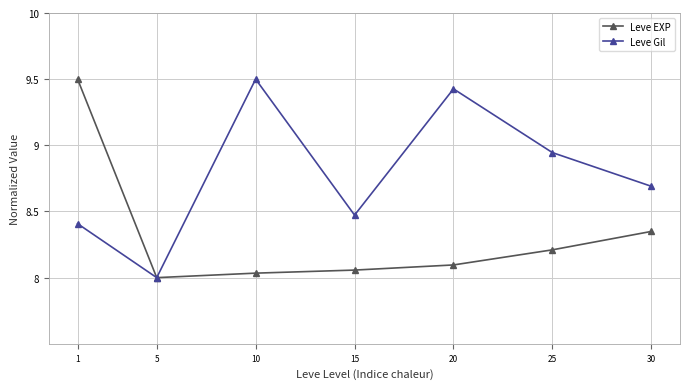

How many interior local valleys does the Leve EXP series have?

1